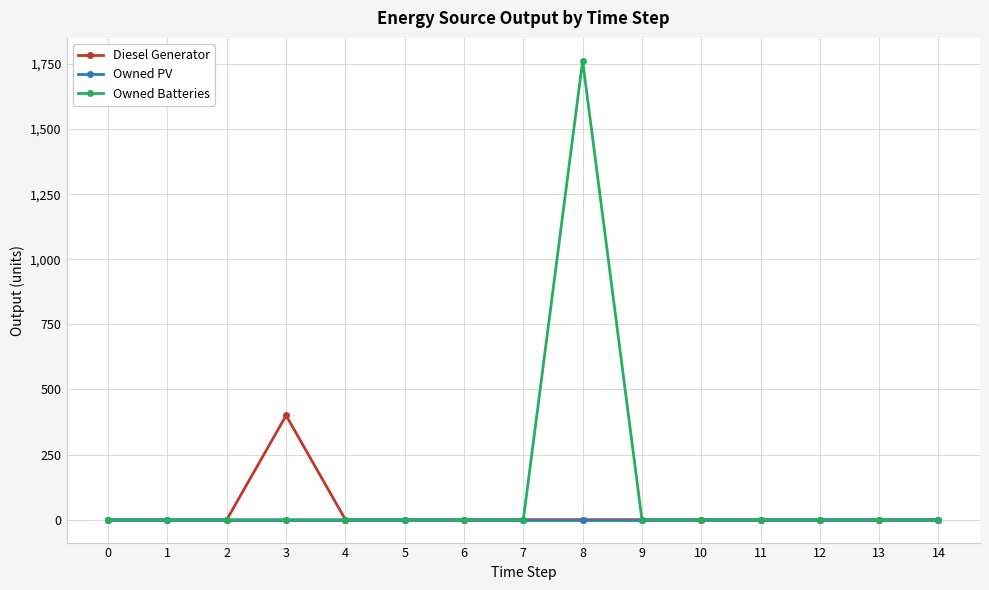

How many data points does each series have?

15